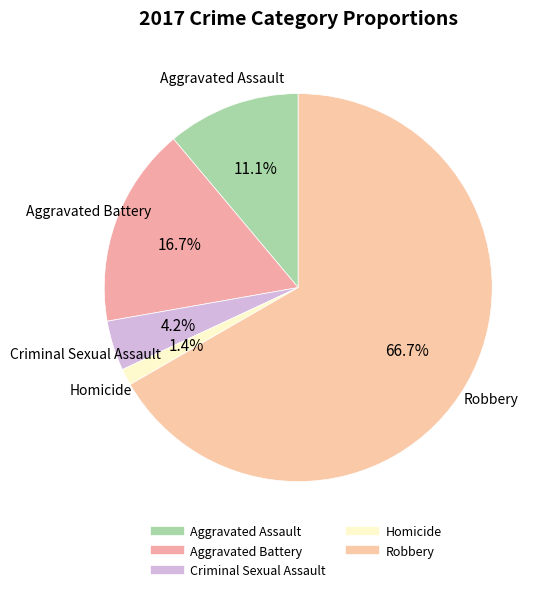

Count the number of slices in the pie.

5